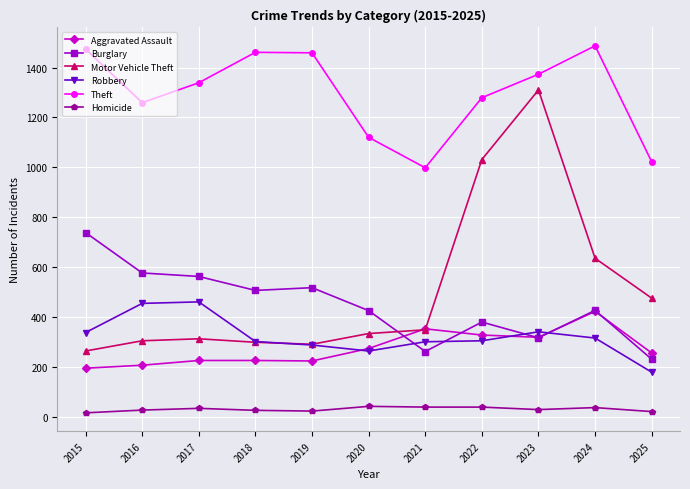

Which series has the largest range (max minus min)?

Motor Vehicle Theft